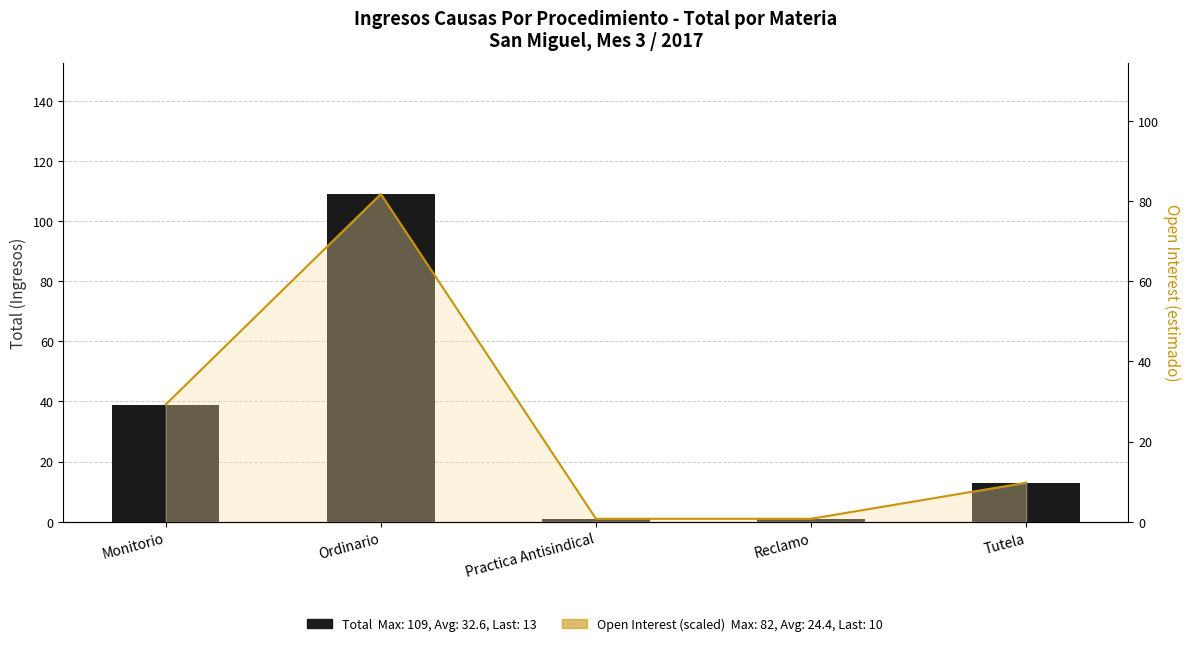

True or false: the data shows 39 at Monitorio.

True